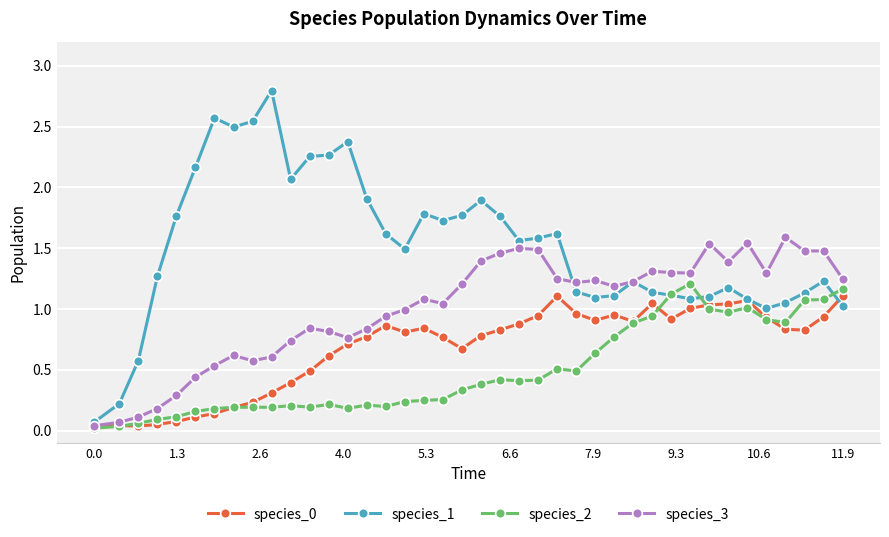

Which series has the largest total across all categories?

species_1